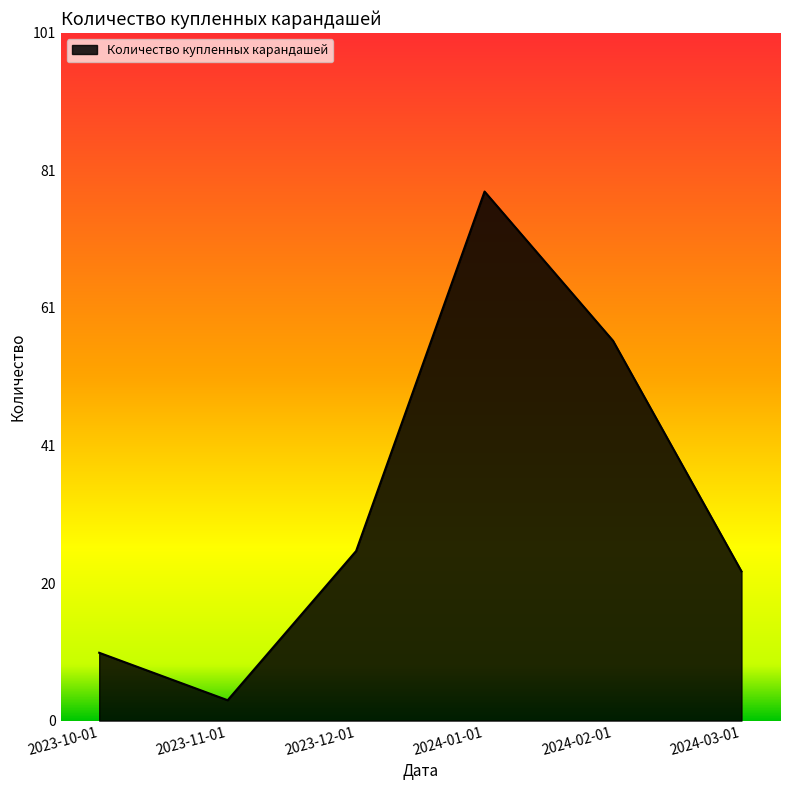

How many lines are shown in the chart?

1